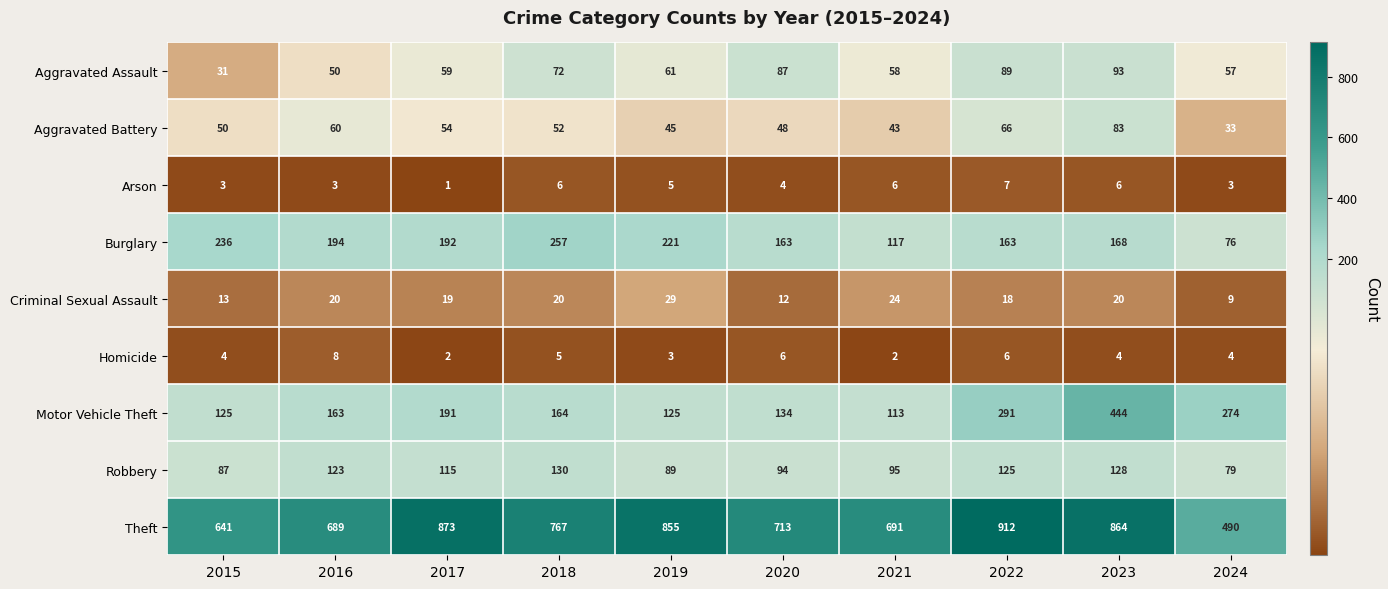

What is the minimum value shown in the chart?

1